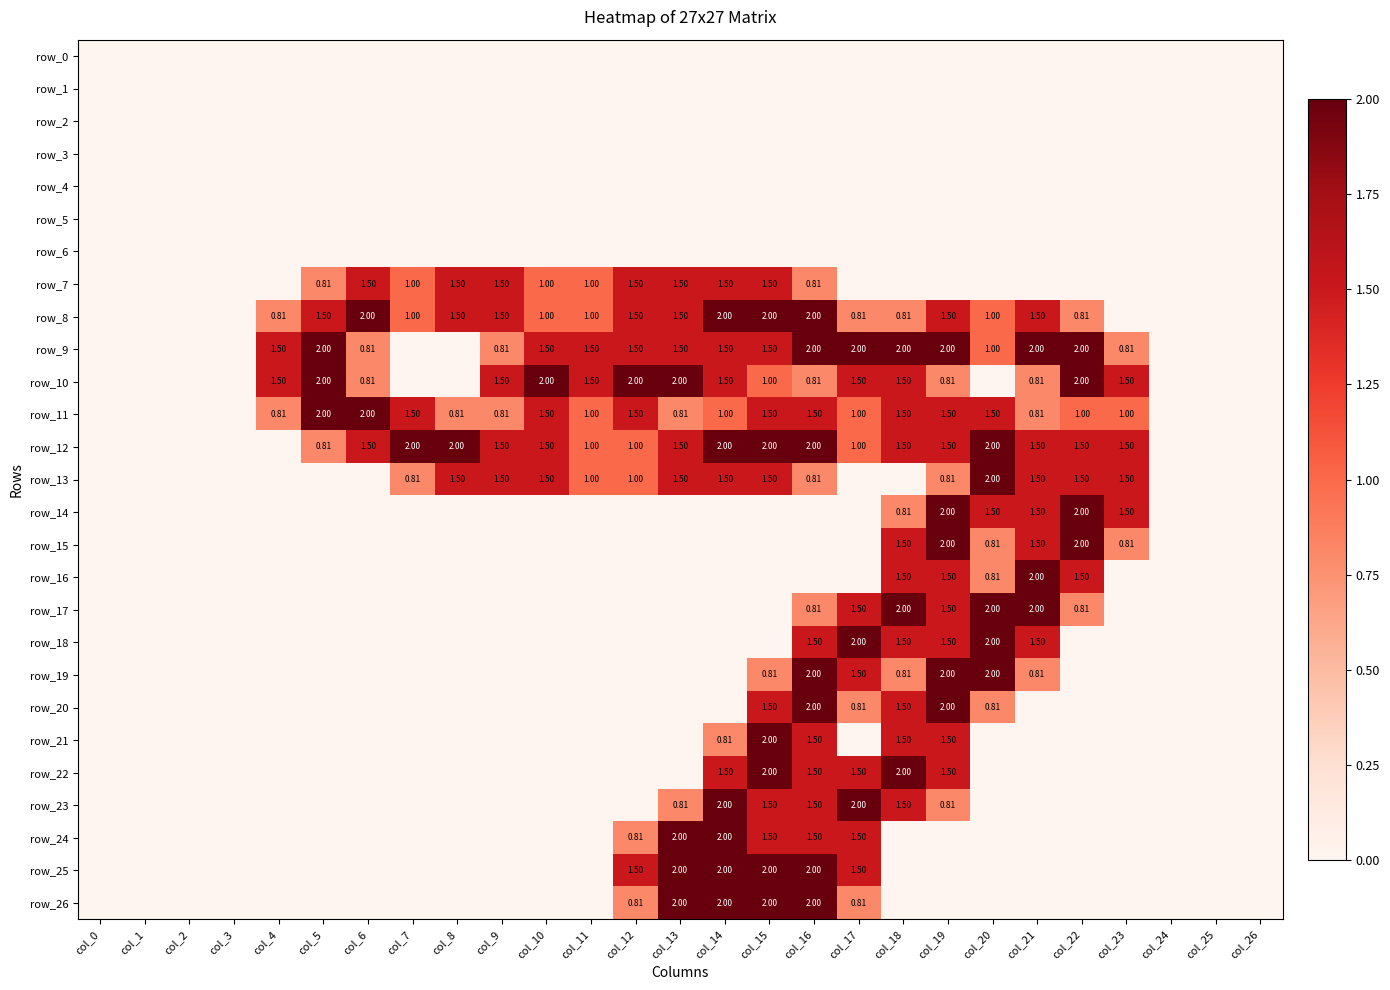

True or false: row_25 has a value of 0.7 at col_0.

False